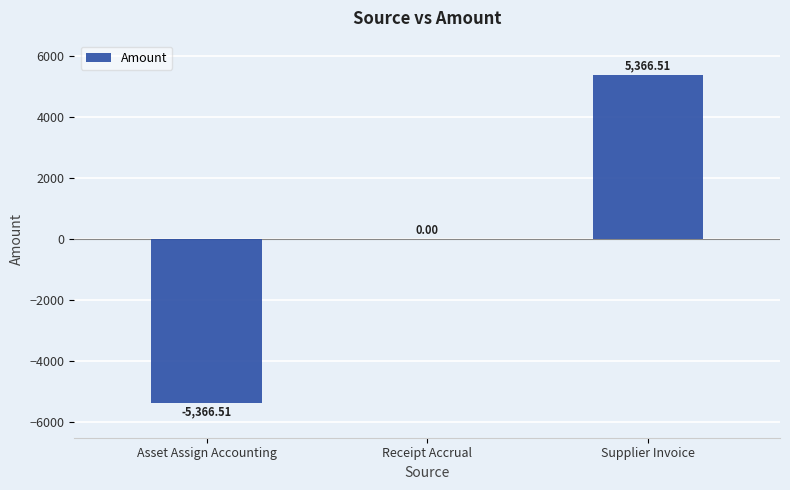

Which label corresponds to the largest value in the chart?

Supplier Invoice